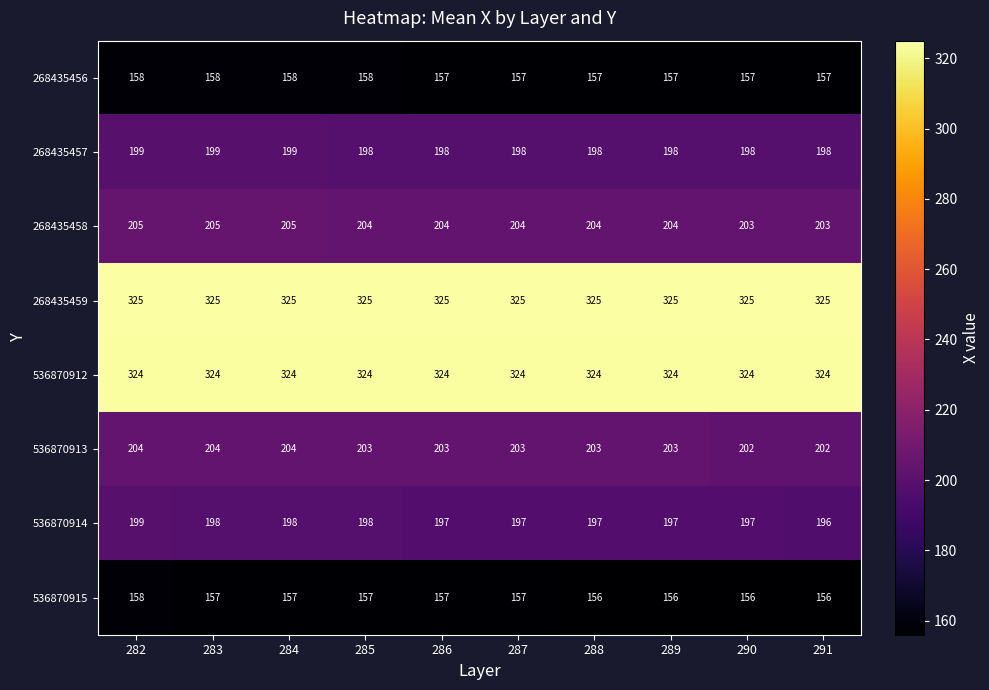

Which series has the largest range (max minus min)?

536870914